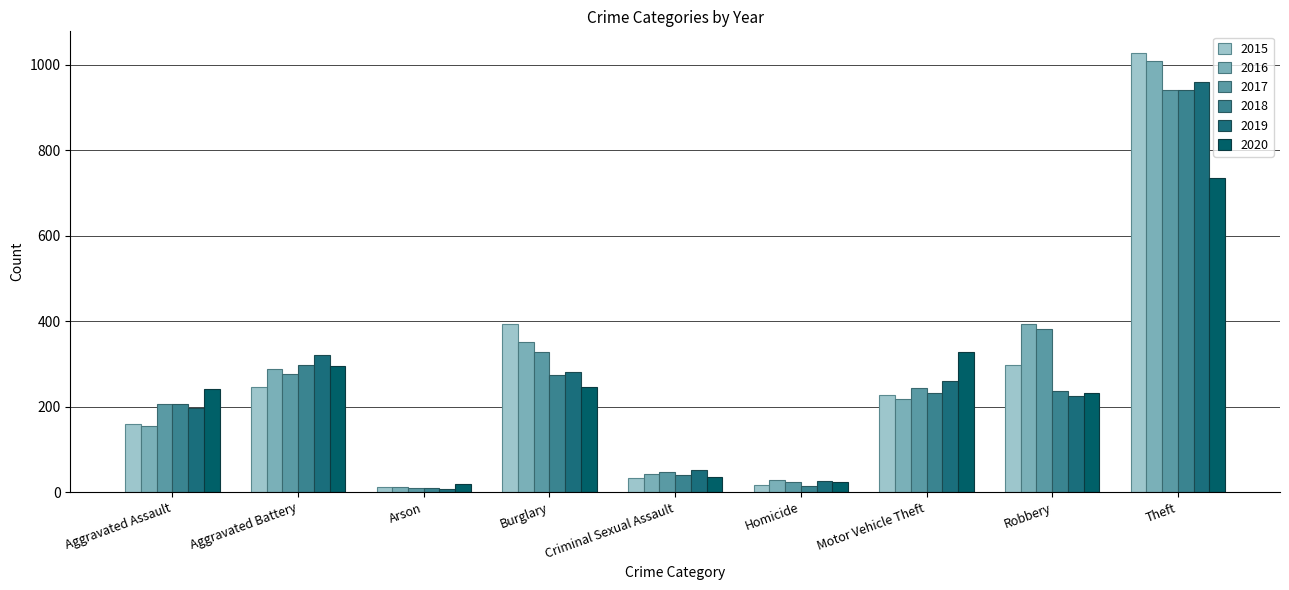

Are the bars horizontal?

No